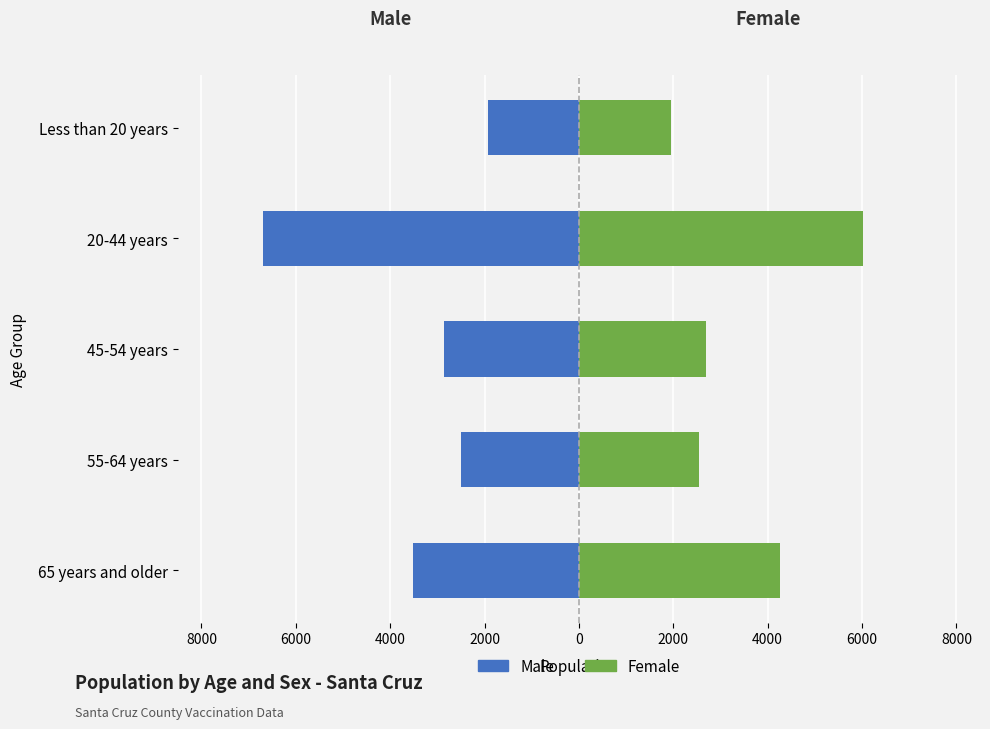

Which series changed the most between 55-64 years and 20-44 years?

Male